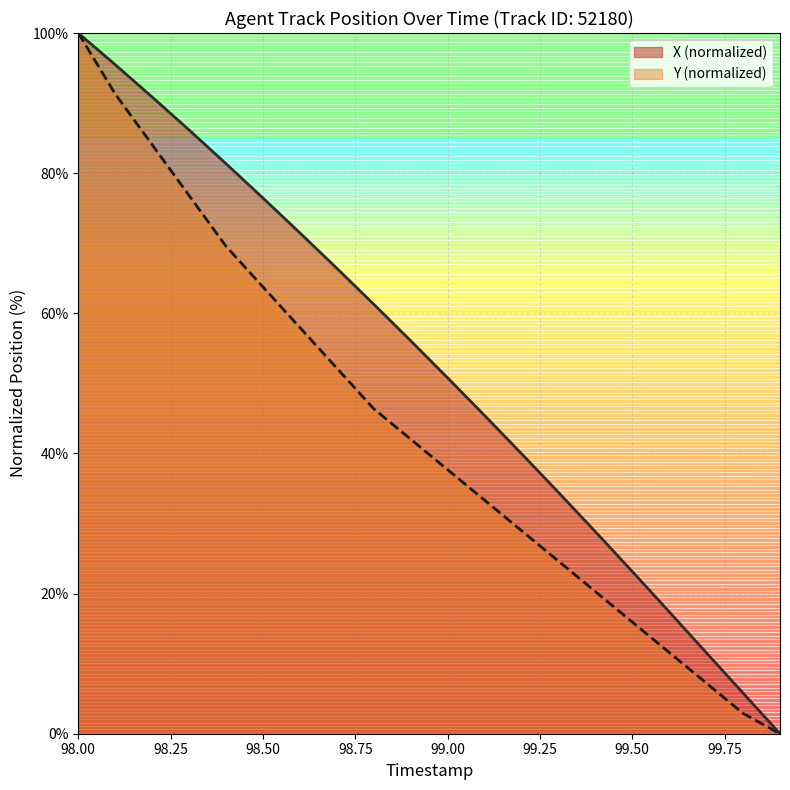

True or false: Y has more than 1 interior local peaks.

False